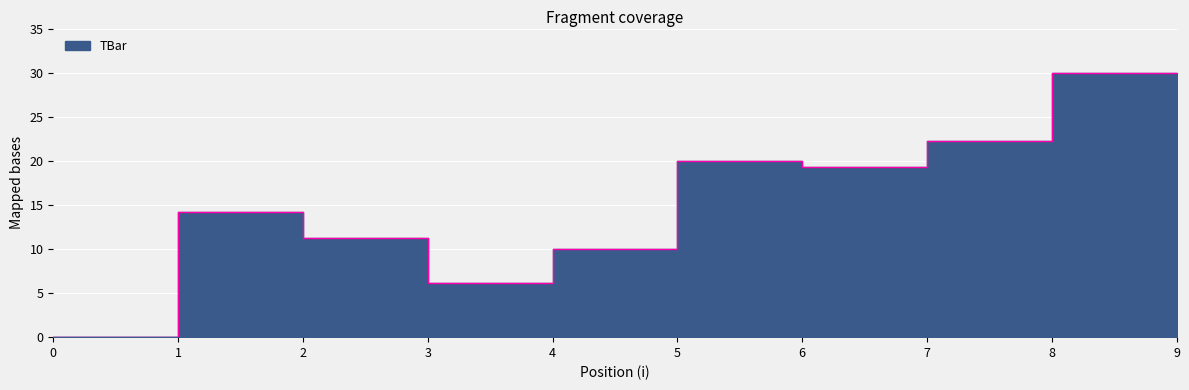

The value at 4 is 13.3. True or false?

False